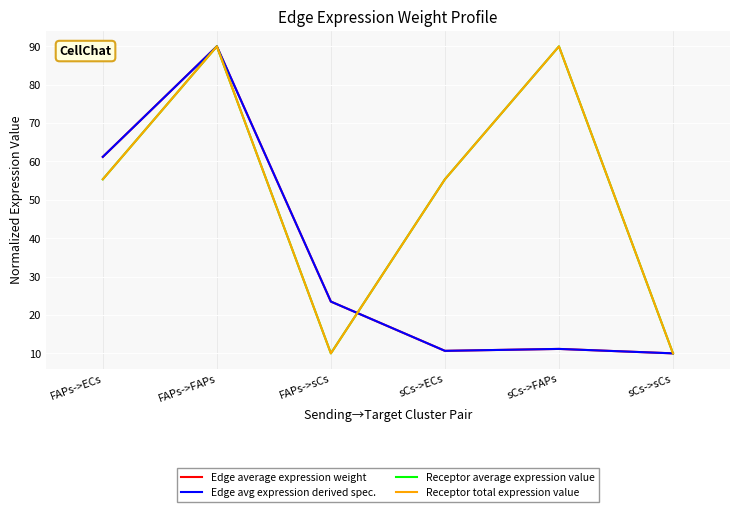

What is the value of the Receptor total expression value point at the 2nd from the left?

90.0